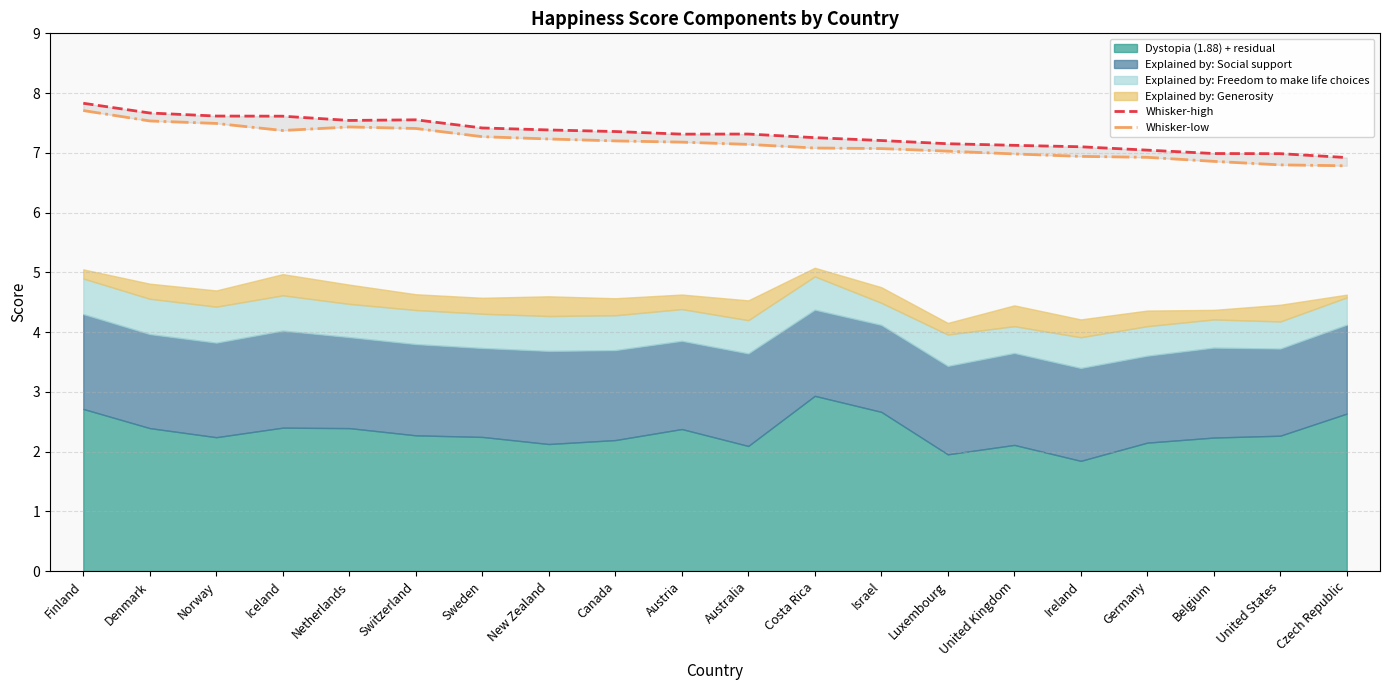

True or false: Whisker-low and Whisker-high intersect in this chart.

False